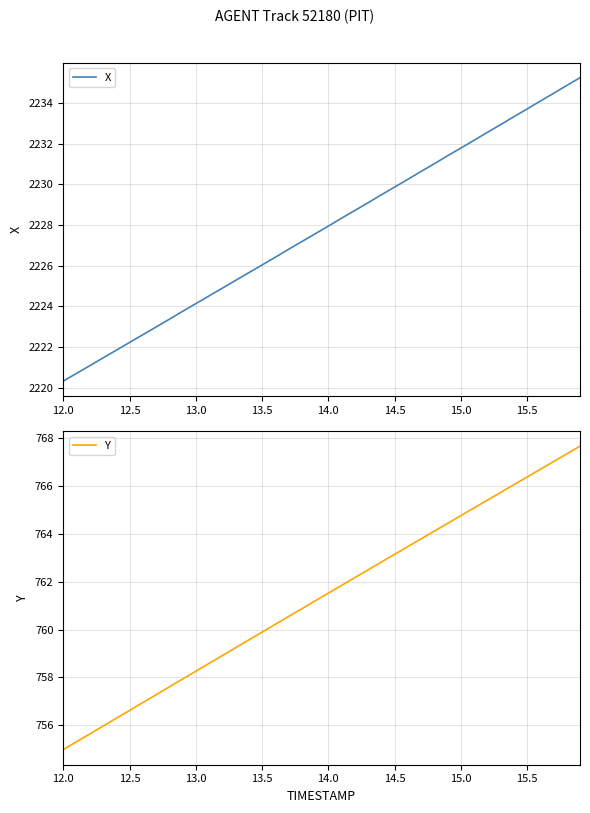

Which series has the largest range (max minus min)?

X